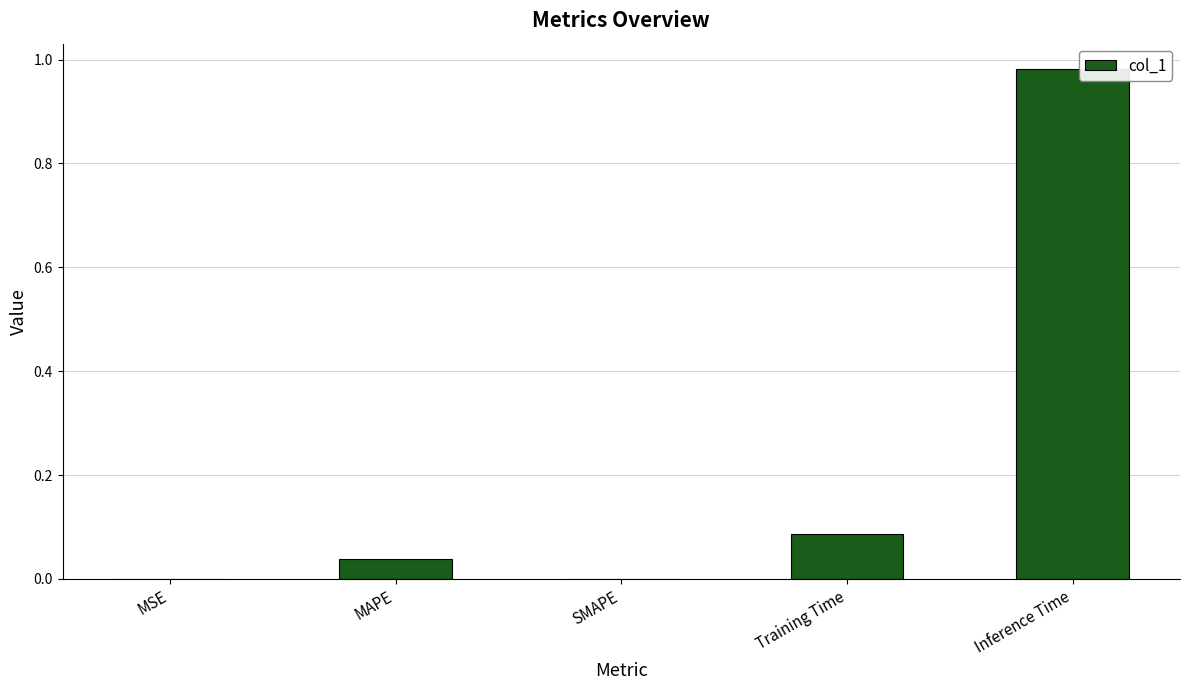

What is the sum of all values?

1.1